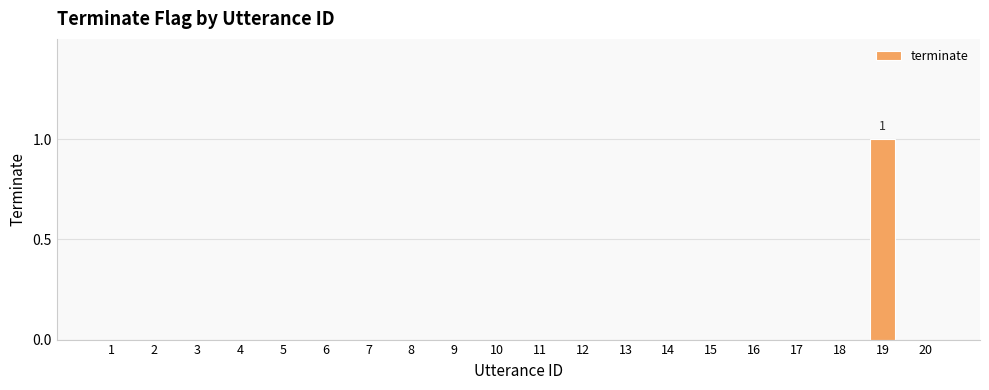

Are the bars horizontal?

No